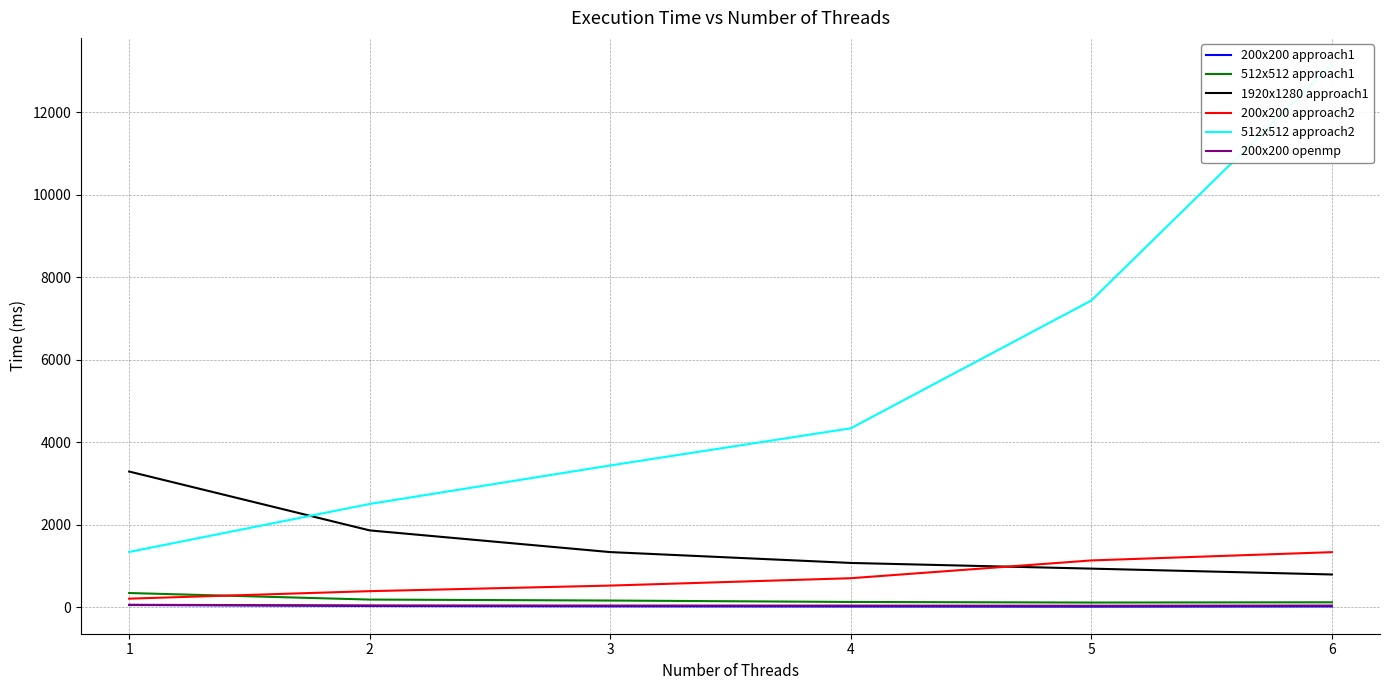

True or false: 512x512 approach2 has more than 1 interior local peaks.

False